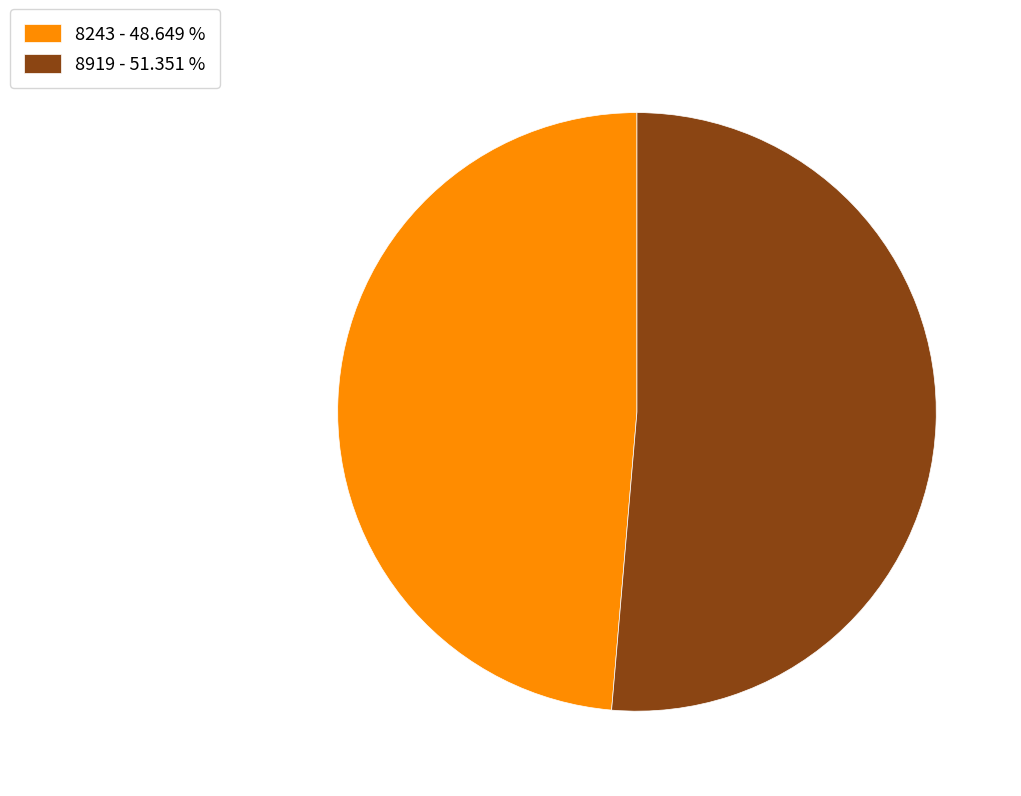

What is the majority slice?

8919